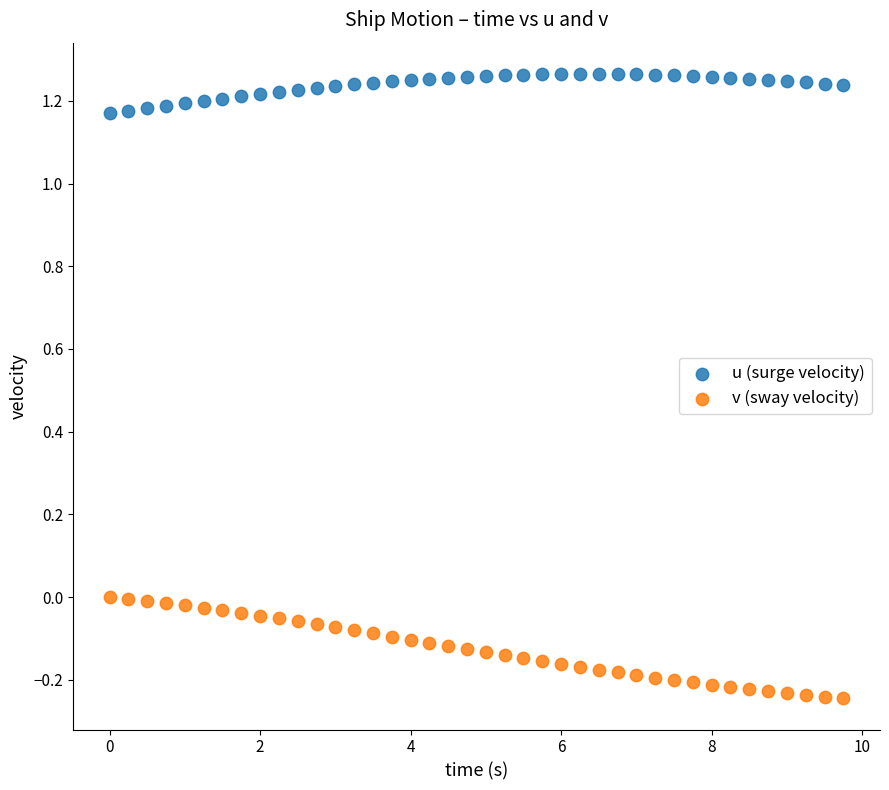

Which series reaches the minimum Y coordinate?

v (sway velocity)